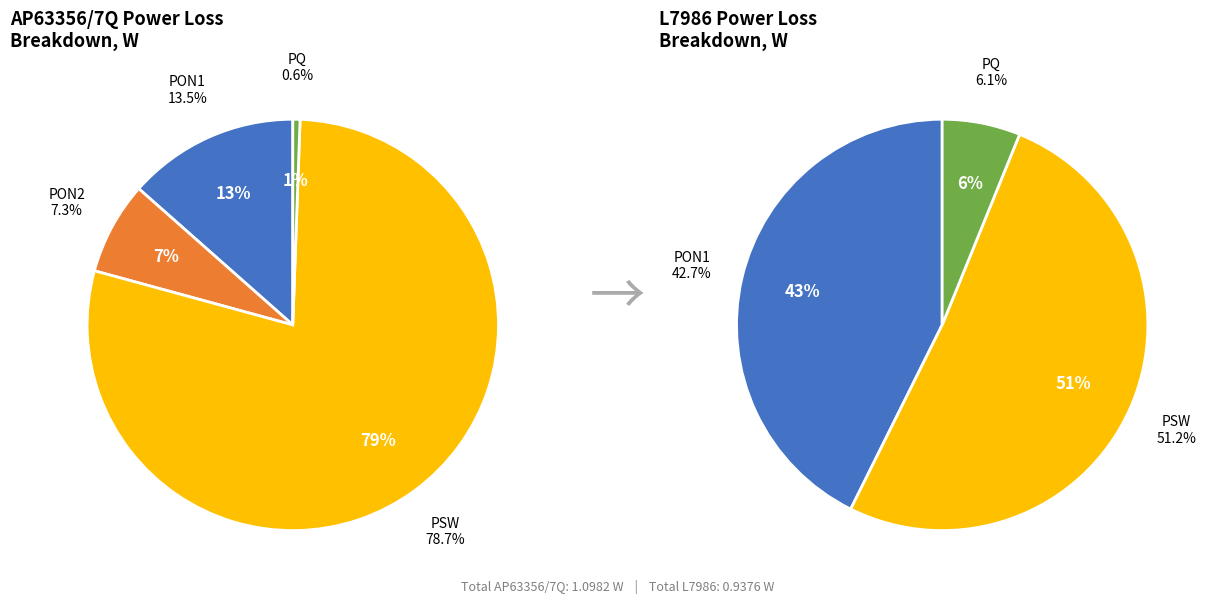

How much of the chart is everything except PSW?

21.3%